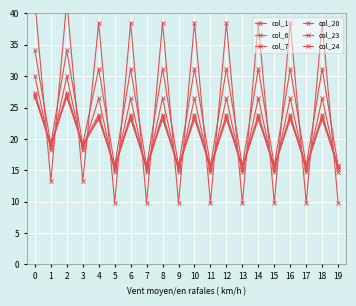

How many distinct data groups are displayed?

6